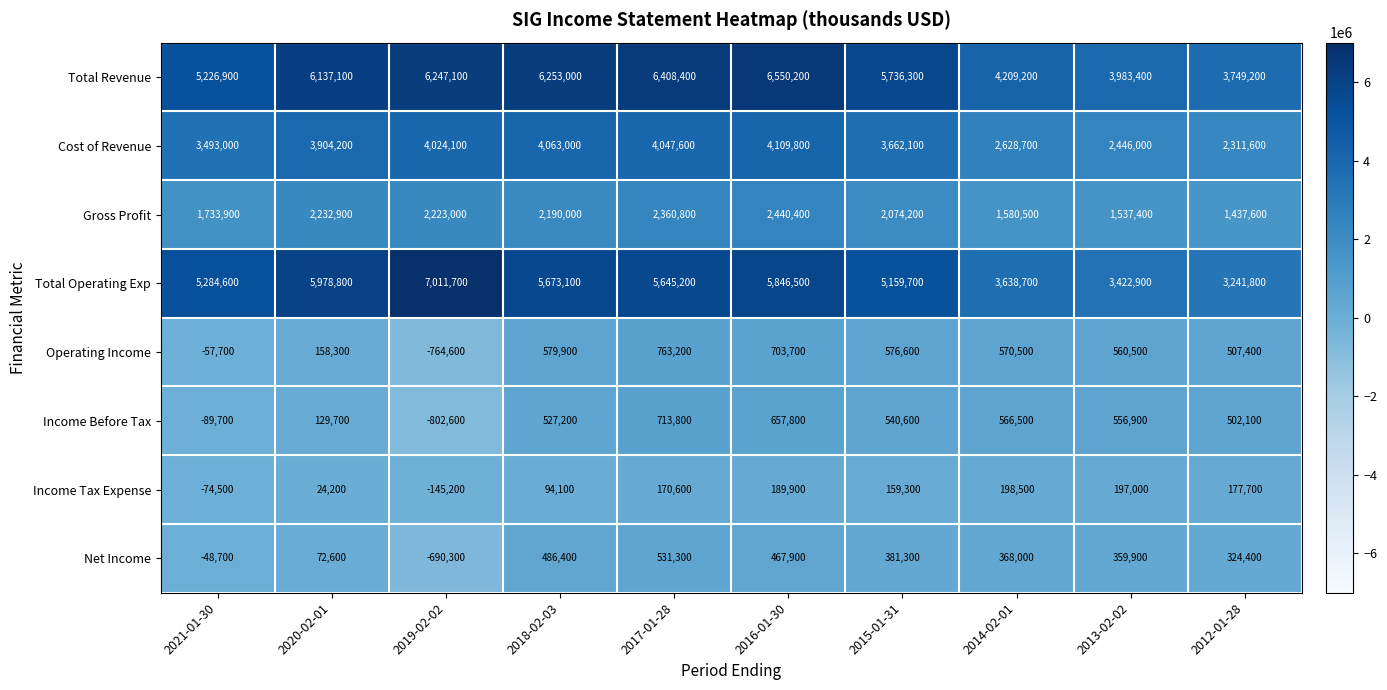

Rank the categories by Income Tax Expense value from highest to lowest.

2014-02-01, 2013-02-02, 2016-01-30, 2012-01-28, 2017-01-28, 2015-01-31, 2018-02-03, 2020-02-01, 2021-01-30, 2019-02-02